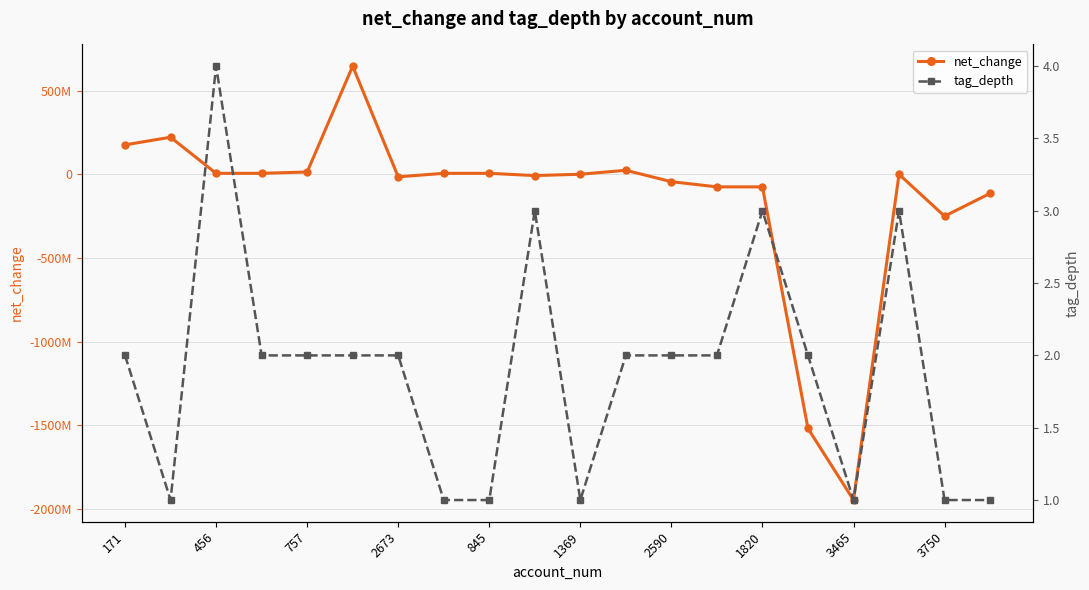

Rank the series at 2673 from lowest to highest value.

net_change, tag_depth